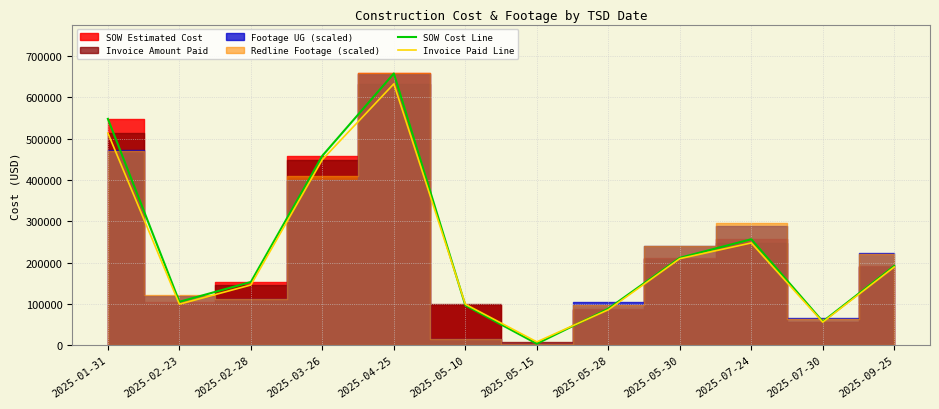

Between which two adjacent categories do Invoice Paid Line and SOW Cost Line first intersect?

2025-04-25 and 2025-05-10